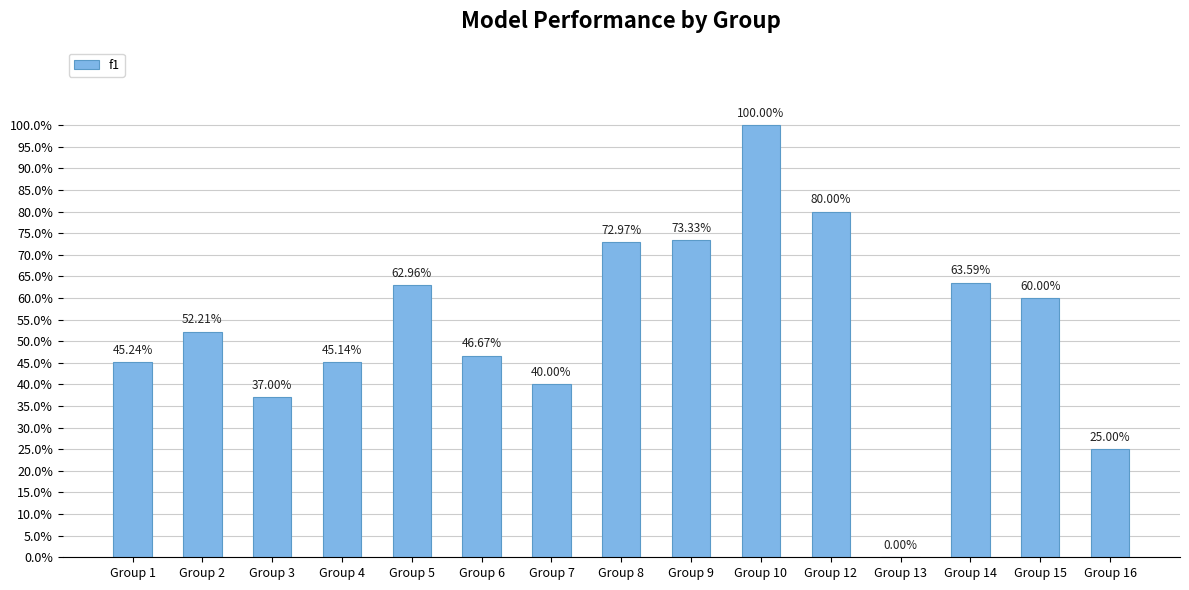

Is it true that the value at Group 10 is 1.0?

True